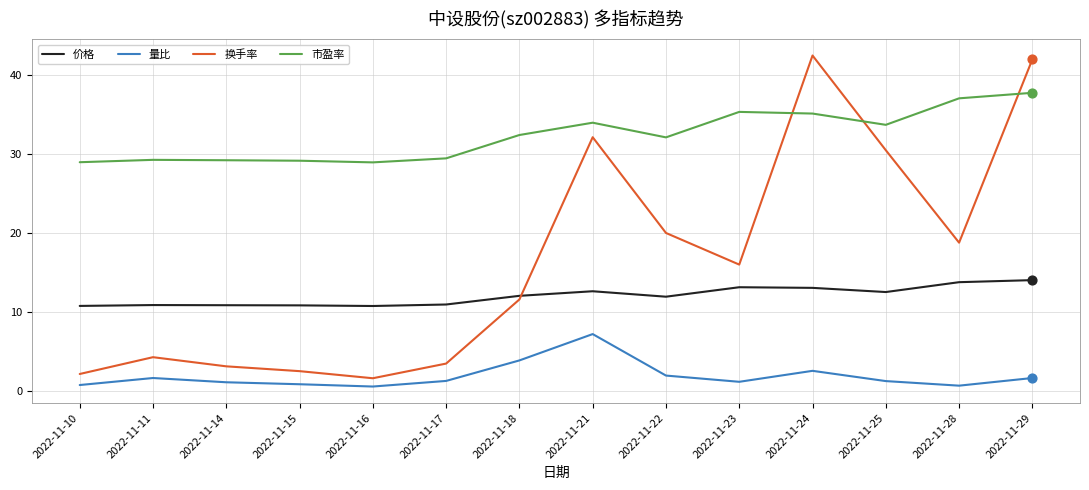

At how many categories does at least one series exceed 17?

14